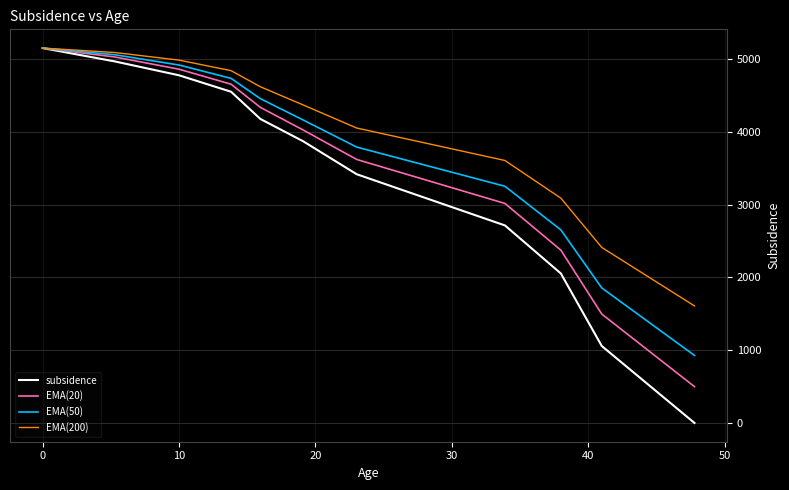

Which series has the largest total across all categories?

EMA(200)